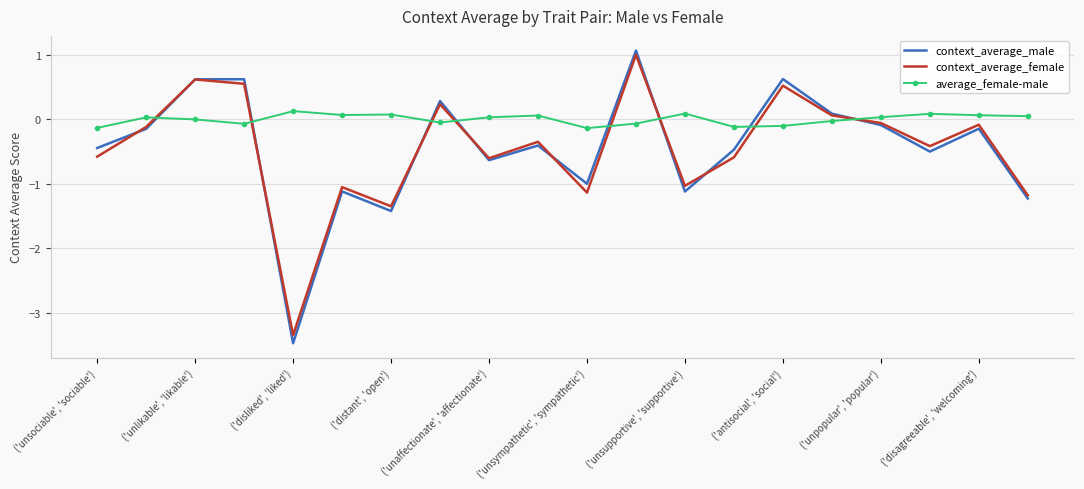

After their last crossing, which series has the higher values: average_female-male or context_average_female?

average_female-male